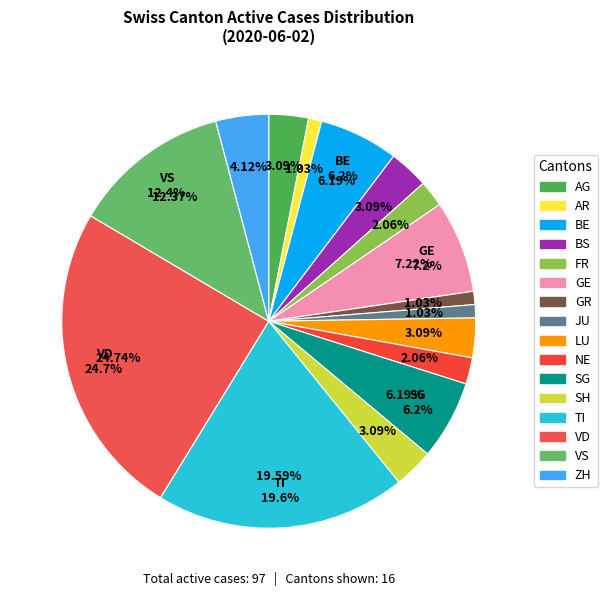

Is it true that SH is 3% of the pie?

True